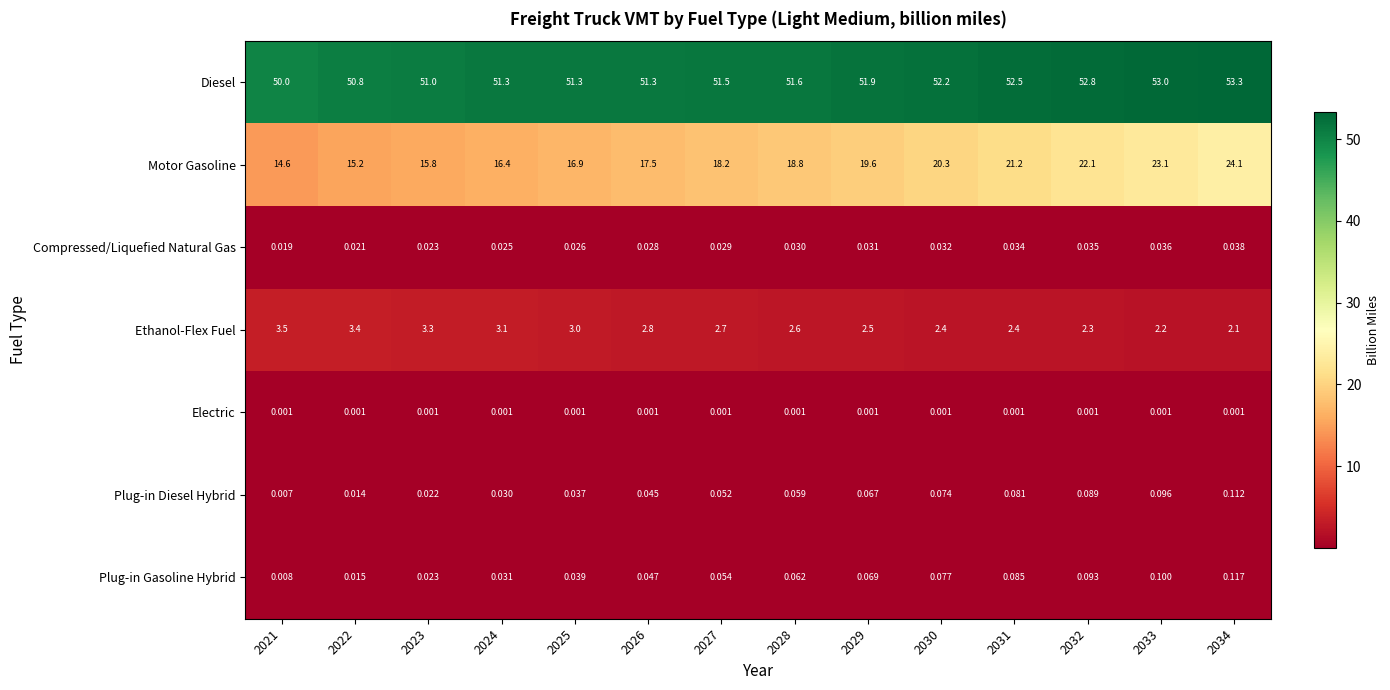

Is the value of Diesel at 2030 greater than the value of Ethanol-Flex Fuel at 2031?

Yes